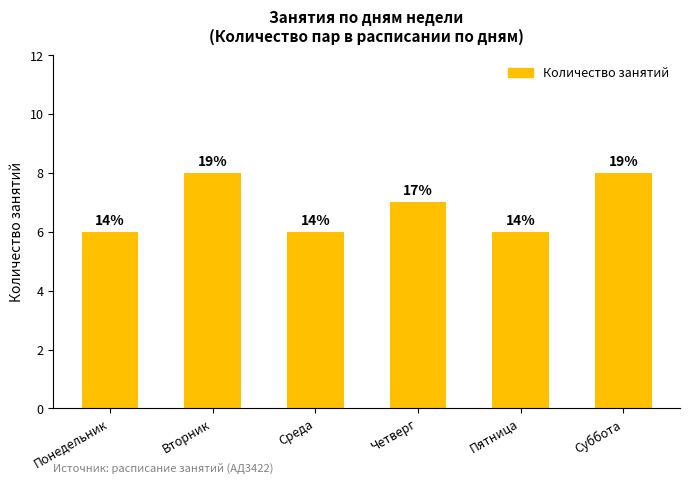

How many bars are there in total?

6